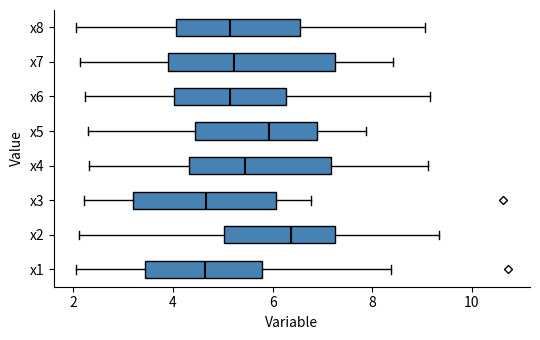

Reading bottom to top, read every box against the x-axis: the position of its median line, the range the box covers, and the ends of its whiskers. The values are not printed on the chart, so give them approximately, as read against the axis.

x1: median 4.6, box 3.4 to 5.8, whiskers 2.0 to 8.4
x2: median 6.4, box 5.0 to 7.2, whiskers 2.2 to 9.4
x3: median 4.6, box 3.2 to 6.0, whiskers 2.2 to 6.8
x4: median 5.4, box 4.4 to 7.2, whiskers 2.4 to 9.2
x5: median 6.0, box 4.4 to 6.8, whiskers 2.2 to 7.8
x6: median 5.2, box 4.0 to 6.2, whiskers 2.2 to 9.2
x7: median 5.2, box 4.0 to 7.2, whiskers 2.2 to 8.4
x8: median 5.2, box 4.0 to 6.6, whiskers 2.0 to 9.0